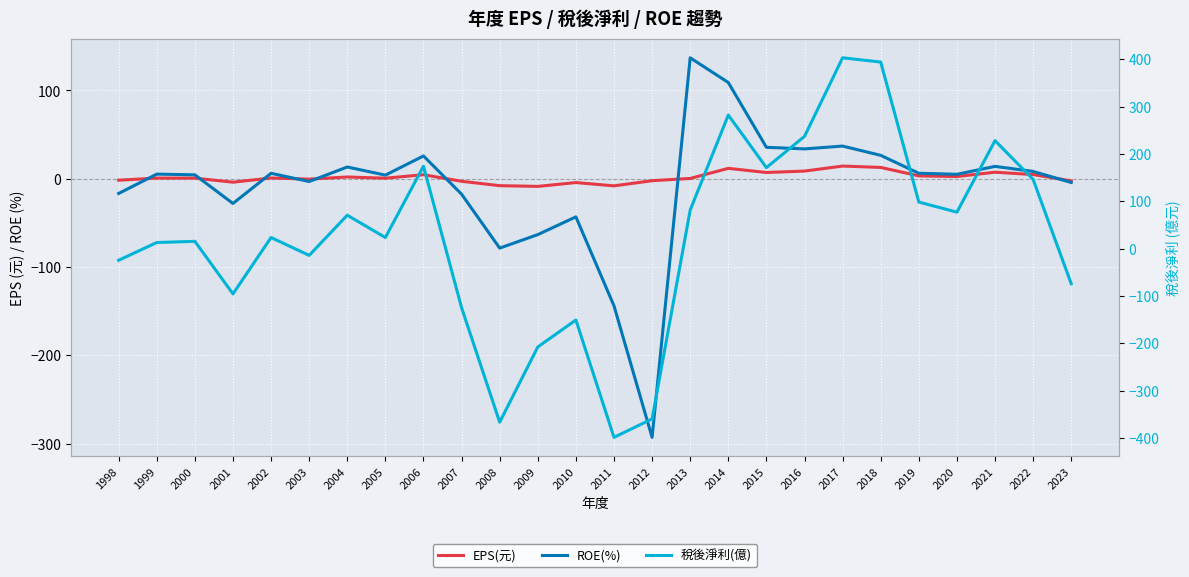

What is the spread (max minus min) of values at 2008?

359.1